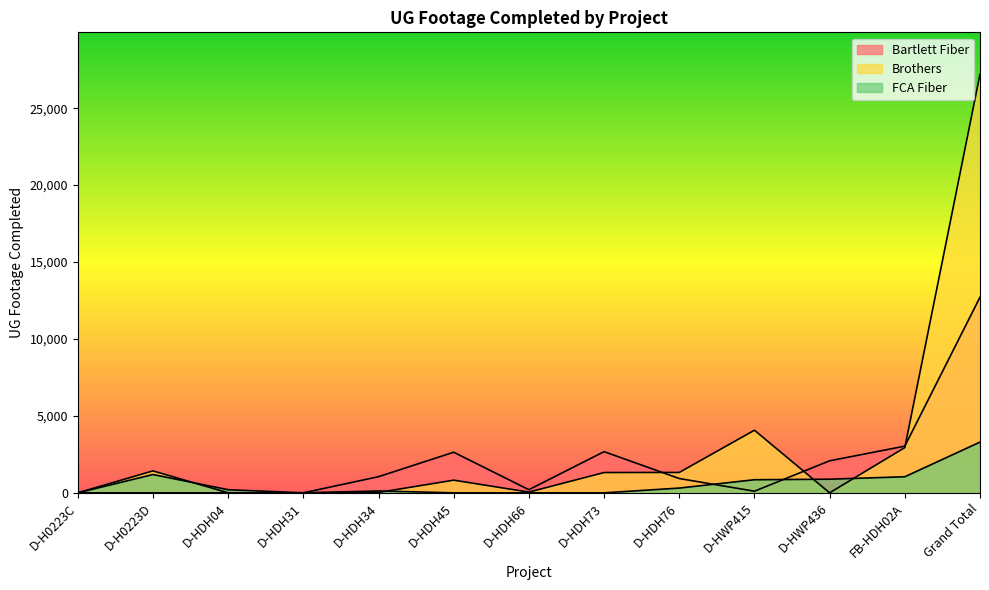

What are all the series names shown in the legend?

Bartlett Fiber, Brothers, FCA Fiber